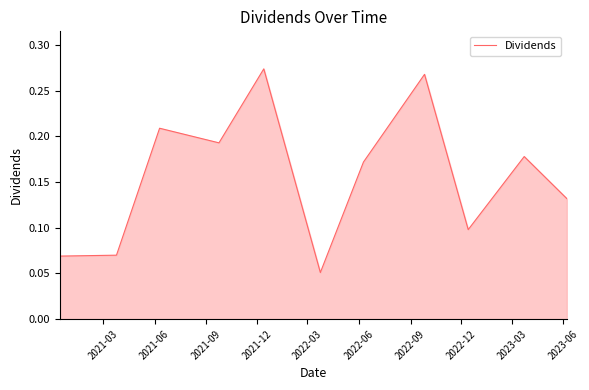

Does the chart have visible grid lines?

No